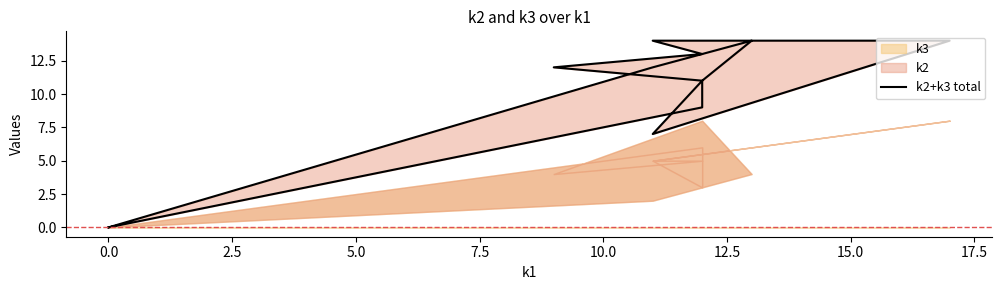

Is it true that the value at 12.5 is 23?

False